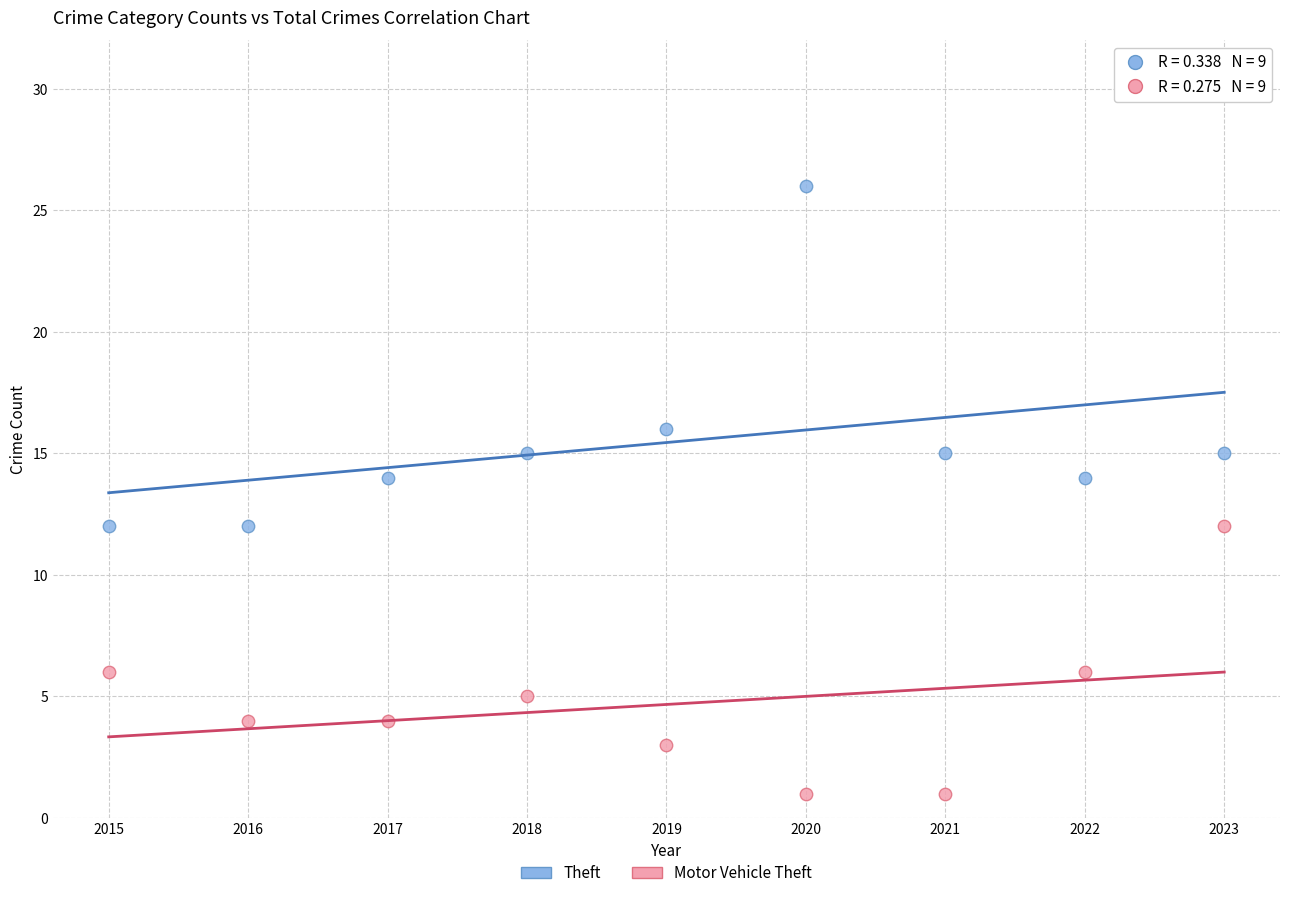

Which series contains the lowest Y value?

Motor Vehicle Theft